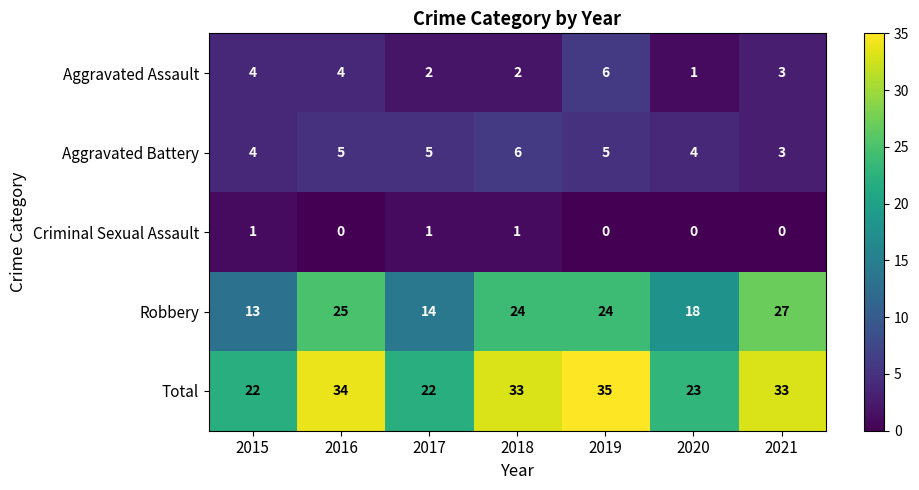

Count the Criminal Sexual Assault values in the range 0 to 1.

7